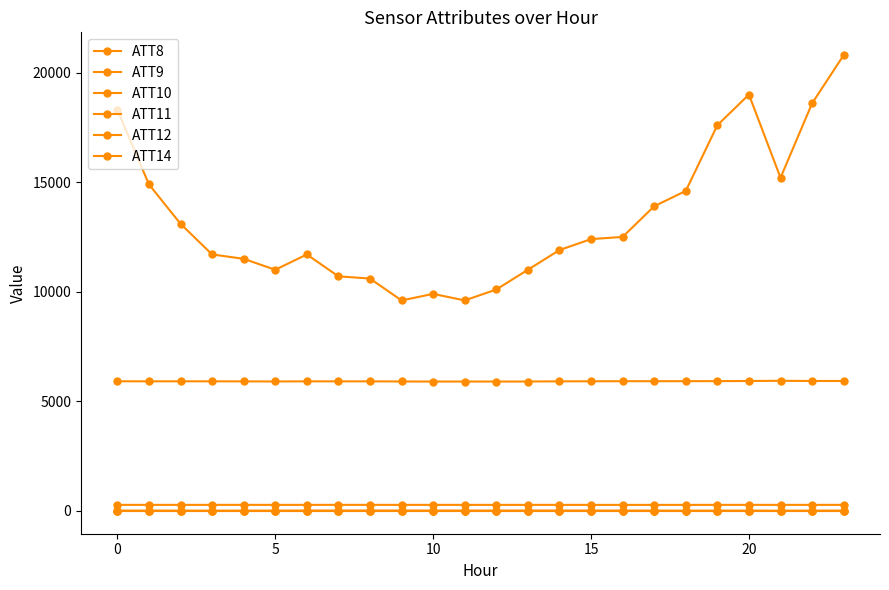

Which series has the widest spread of values?

ATT8